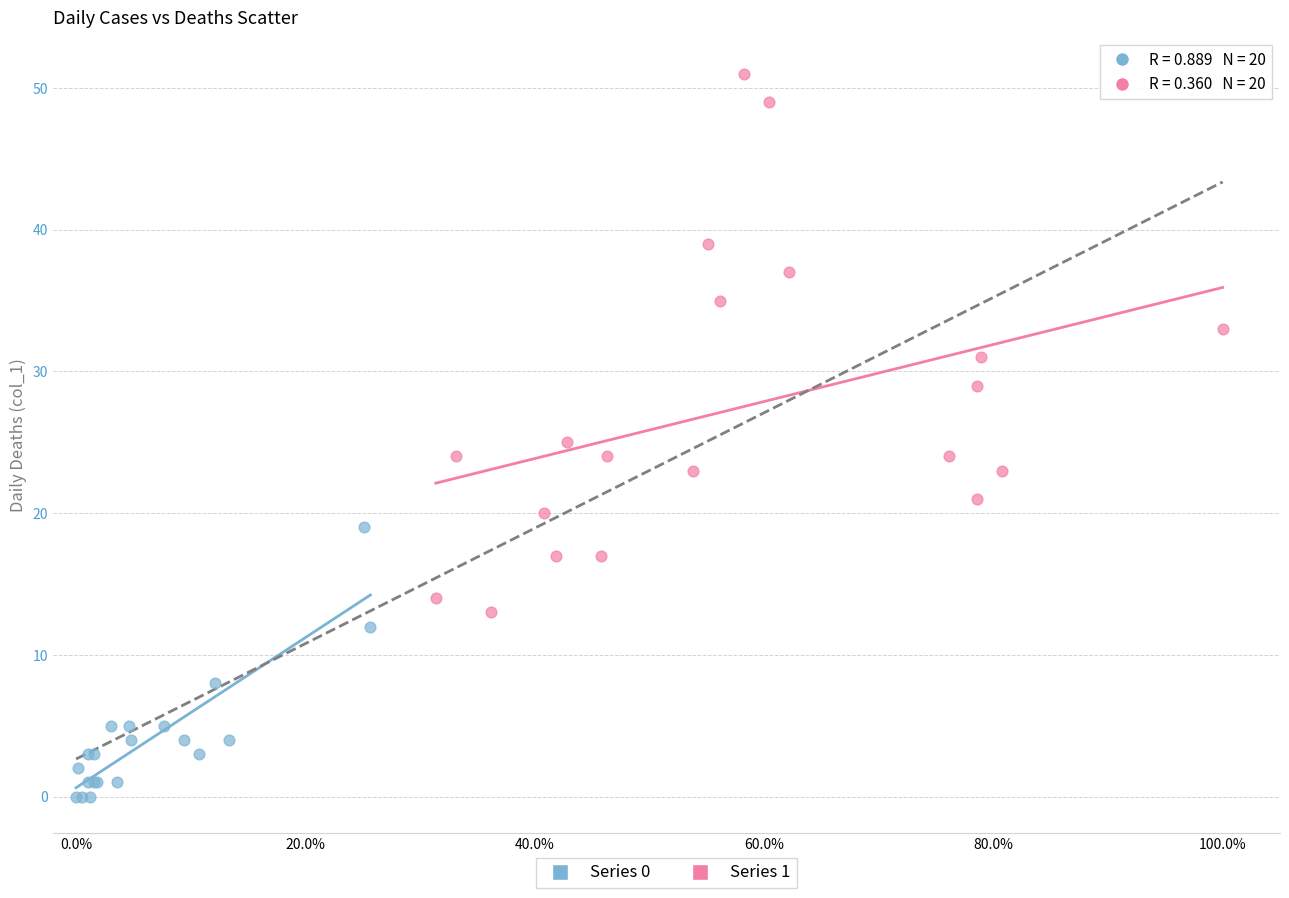

Which series contains the lowest Y value?

Series 0